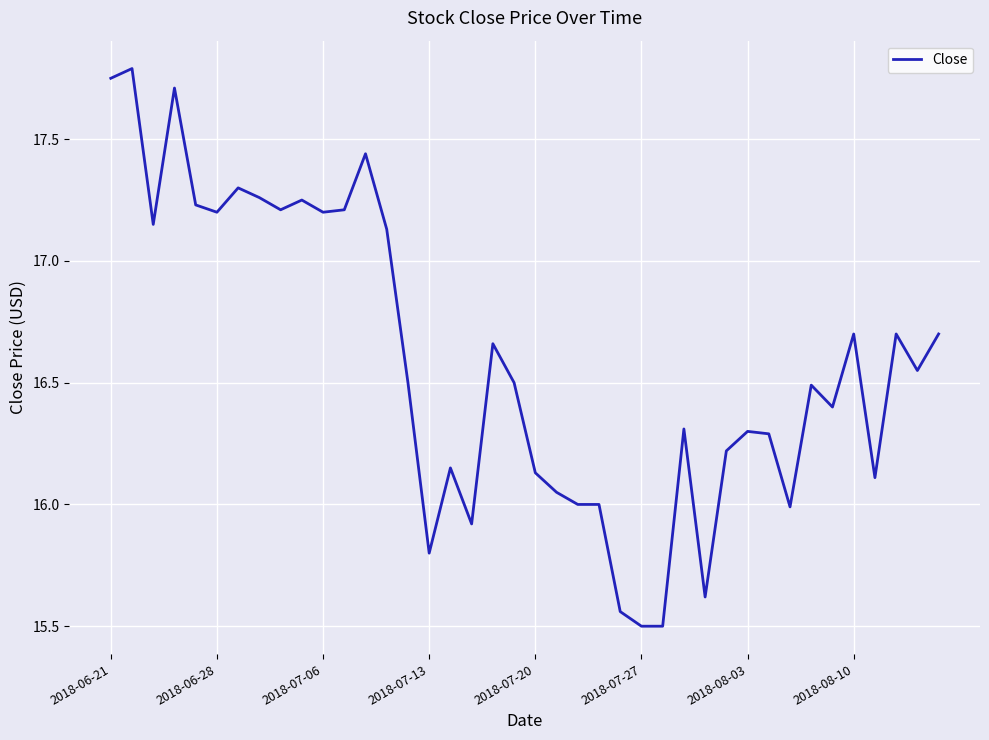

What is the smallest value displayed?

15.5